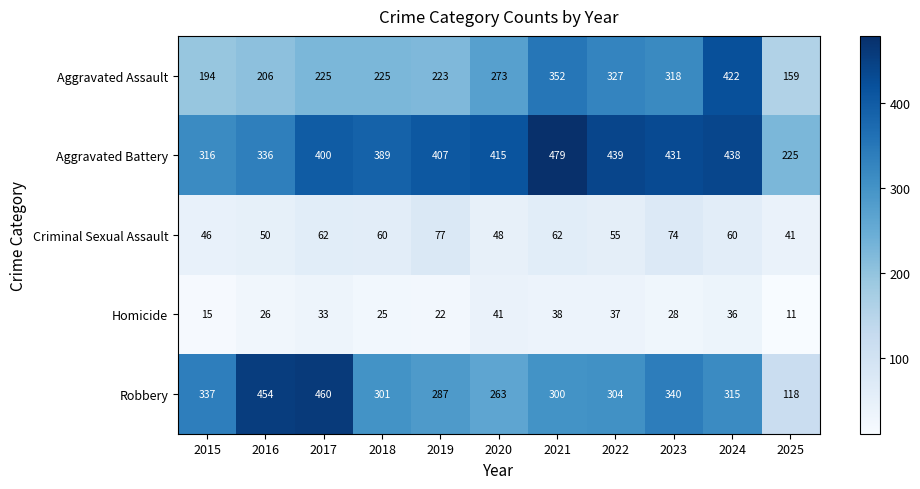

The value of Criminal Sexual Assault at 2023 is 74. True or false?

True